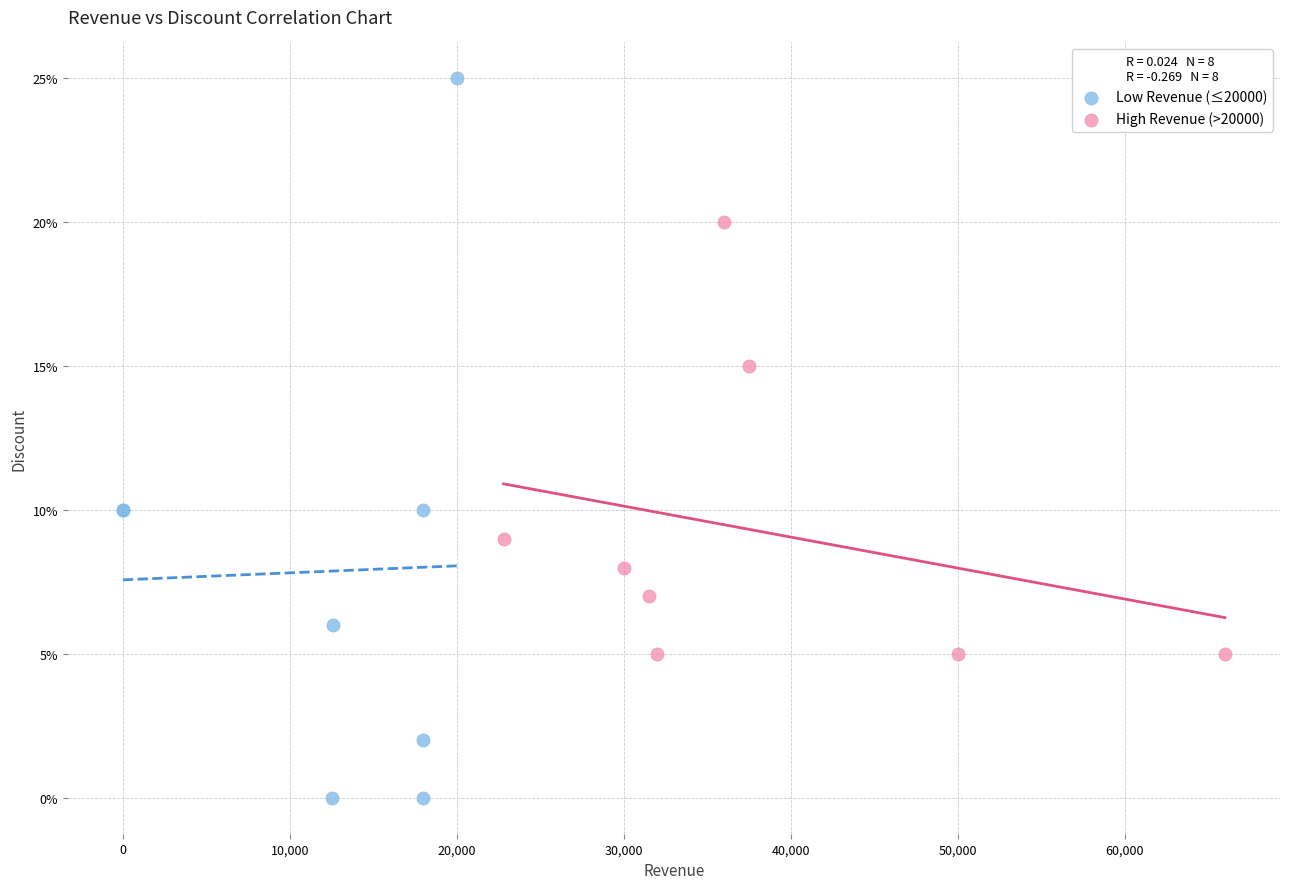

What are all the series names shown in the legend?

Low Revenue (≤20000), High Revenue (>20000)